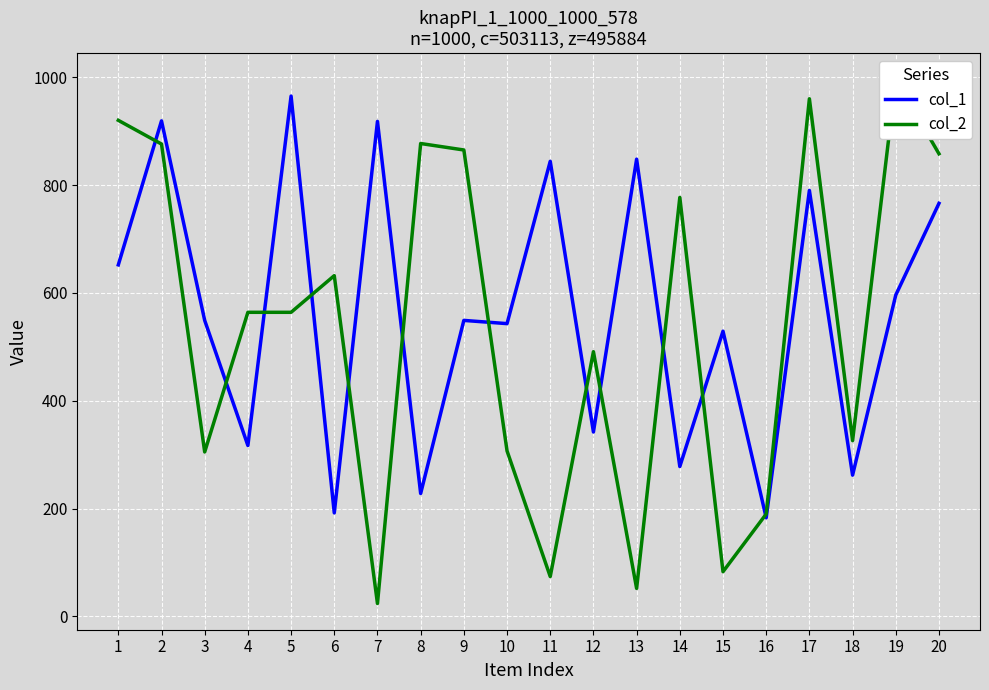

At which category does col_2 reach its first local valley?

3